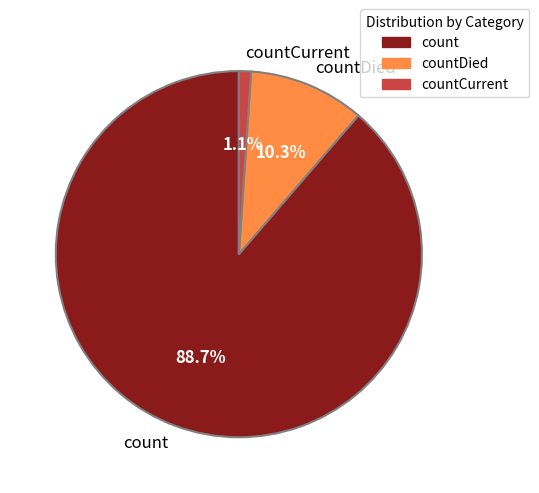

To the nearest percent, what portion does countDied represent?

10%